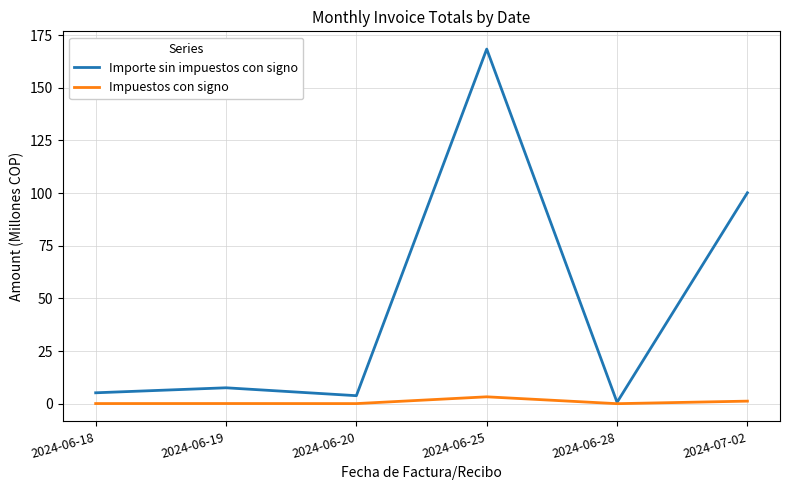

Rank the series by their maximum value, from lowest to highest.

Impuestos con signo, Importe sin impuestos con signo